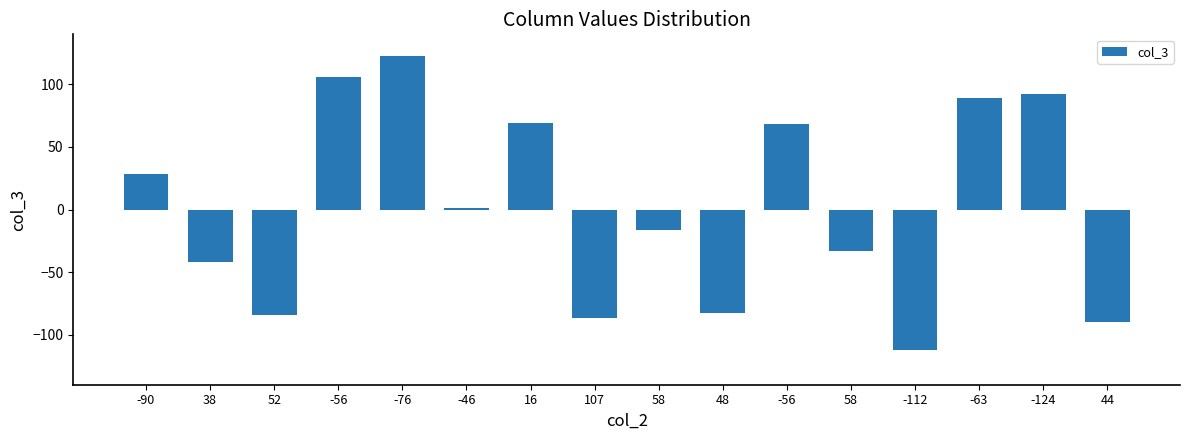

Count the number of data series in this chart.

1